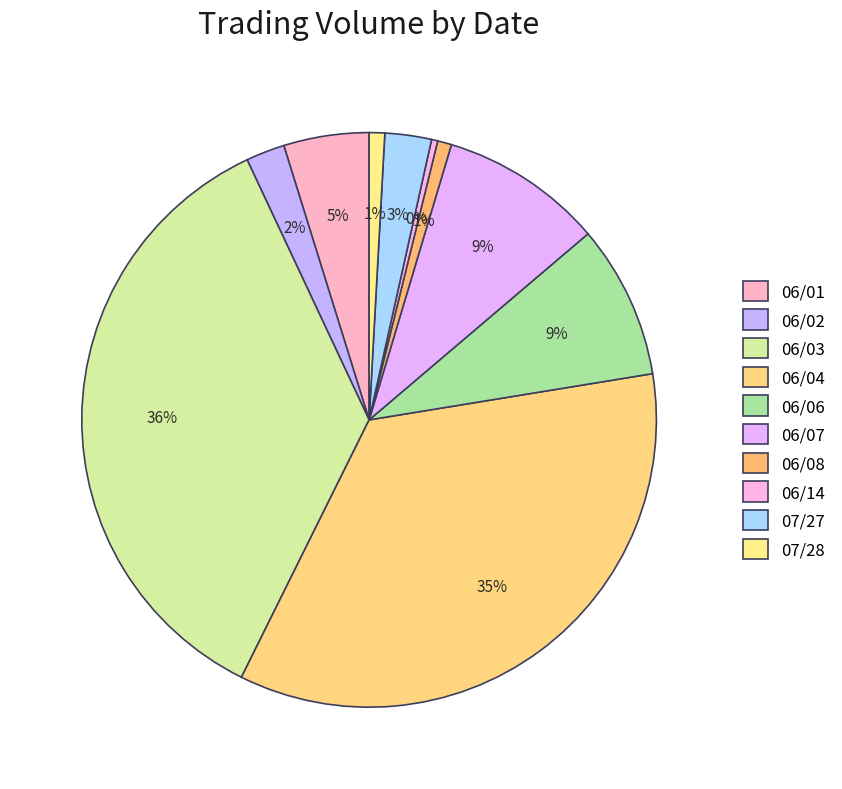

What percentage is the 06/06 slice, to the nearest percent?

9%